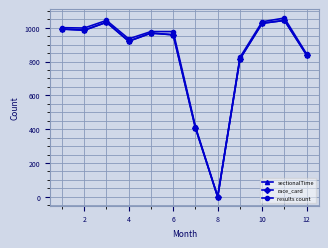

Does the chart have visible grid lines?

Yes